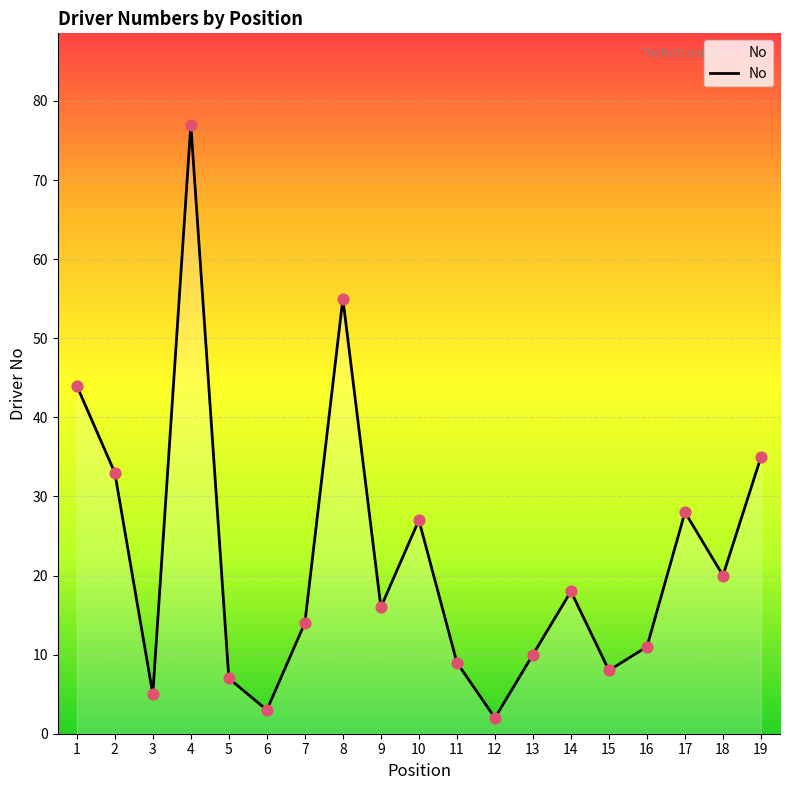

Approximately how many times larger is the value at 11 compared to 5?

1.3